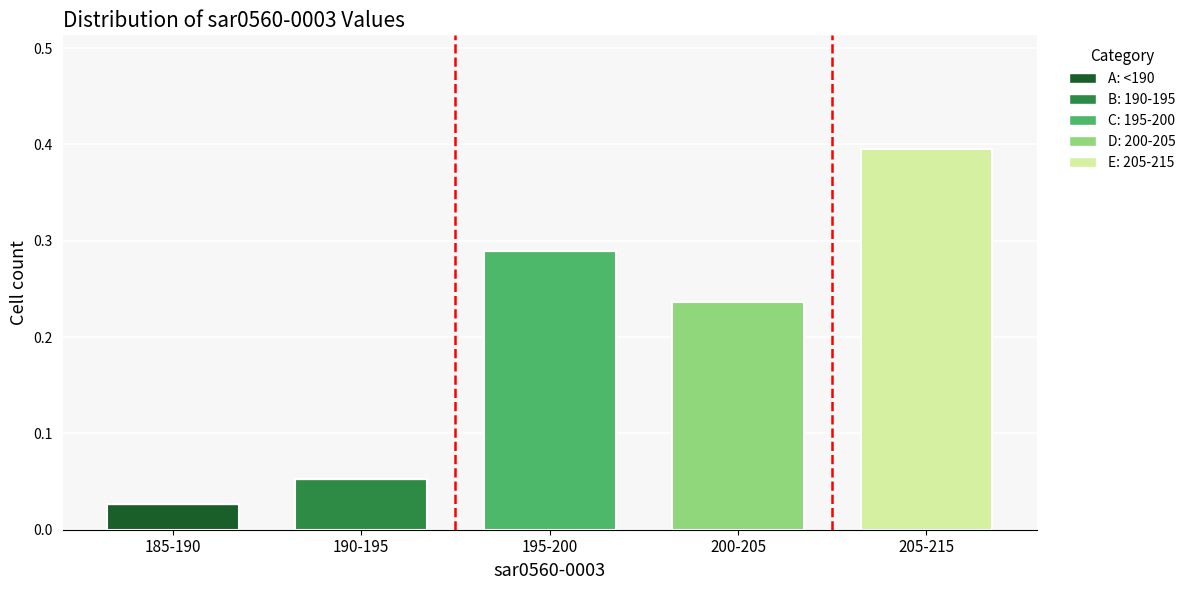

The A: <190 series shows 0.0 at 195-200. True or false?

True